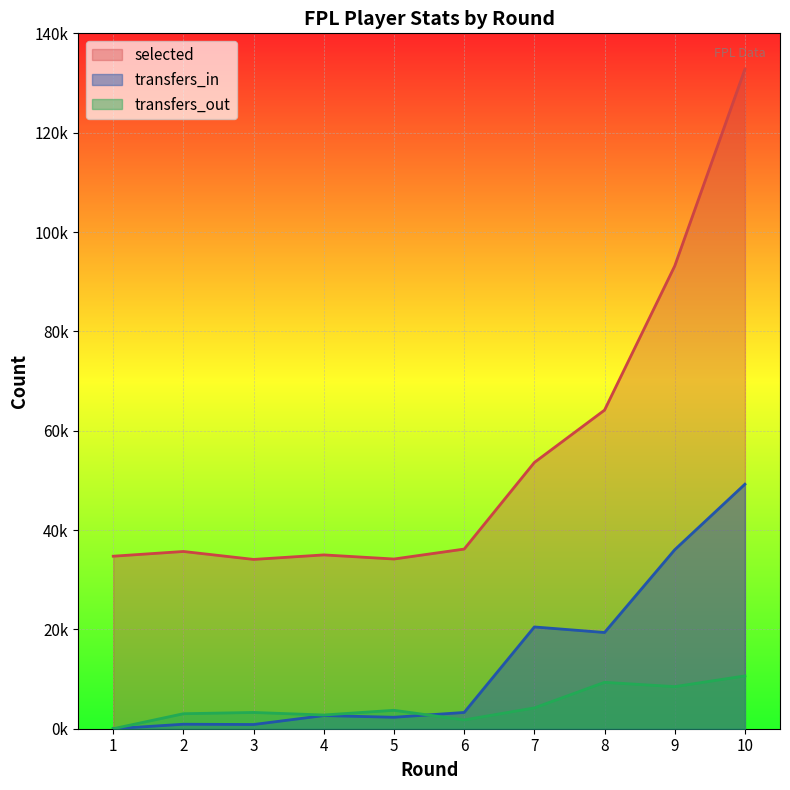

Which series has the largest total across all categories?

selected